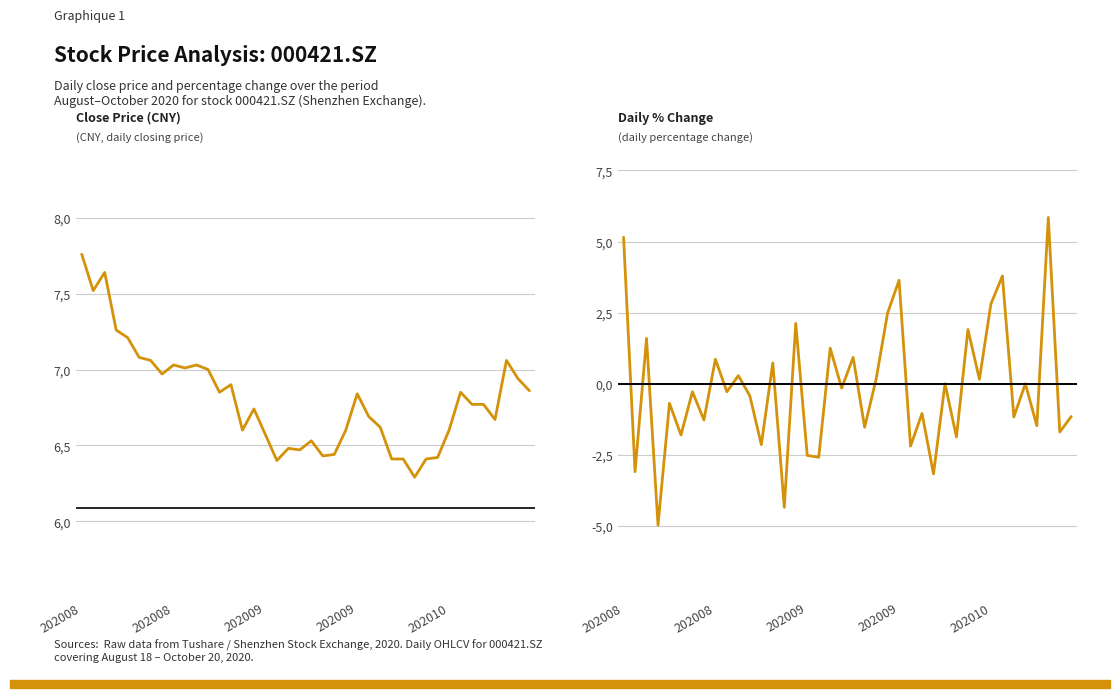

Is it true that pct_chg equals -0.2 at 19?

True